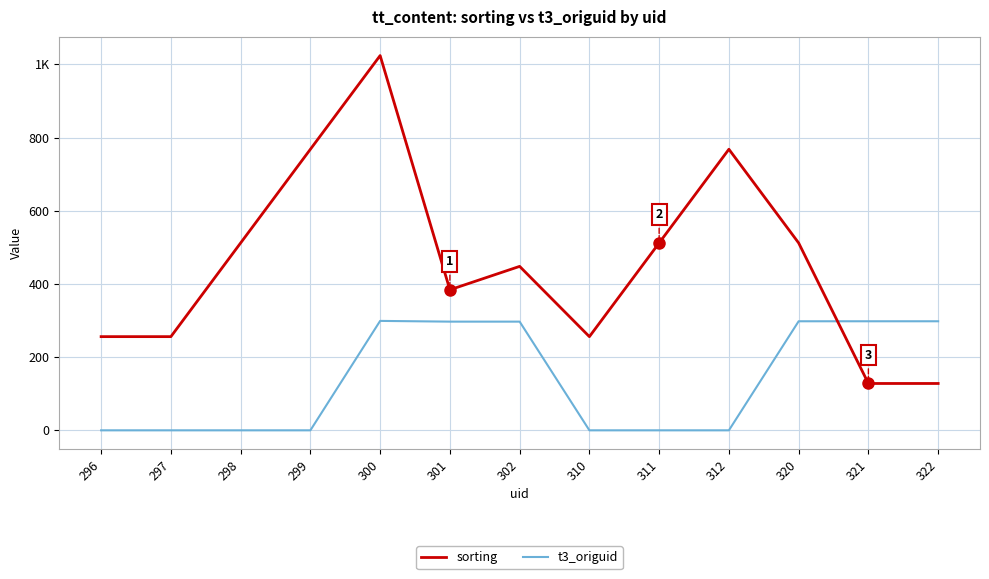

Does the chart display data point markers on the line(s)?

No